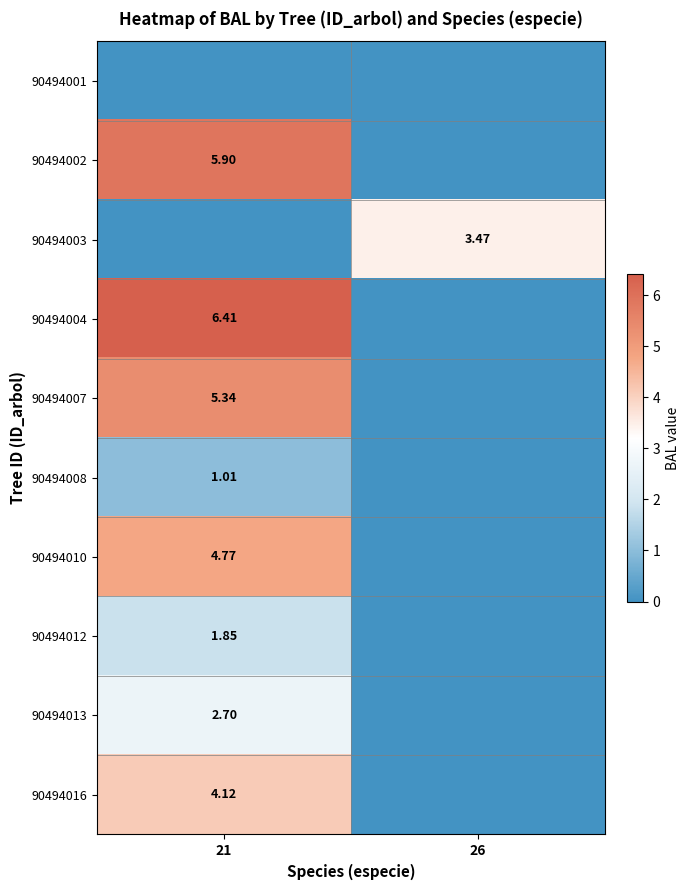

Between 21 and 26, which series saw the biggest shift?

90494004